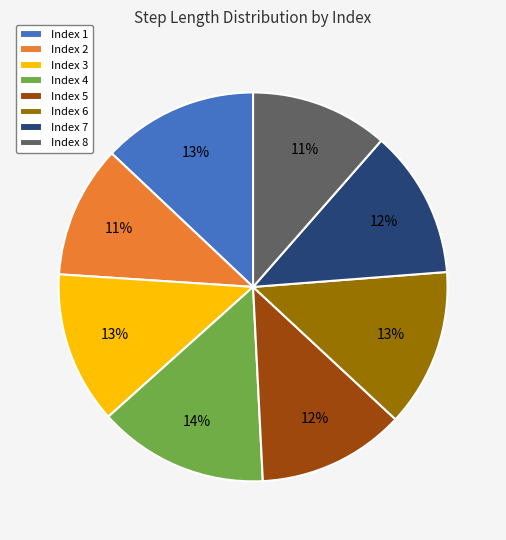

What percentage is the Index 8 slice, to the nearest percent?

11%